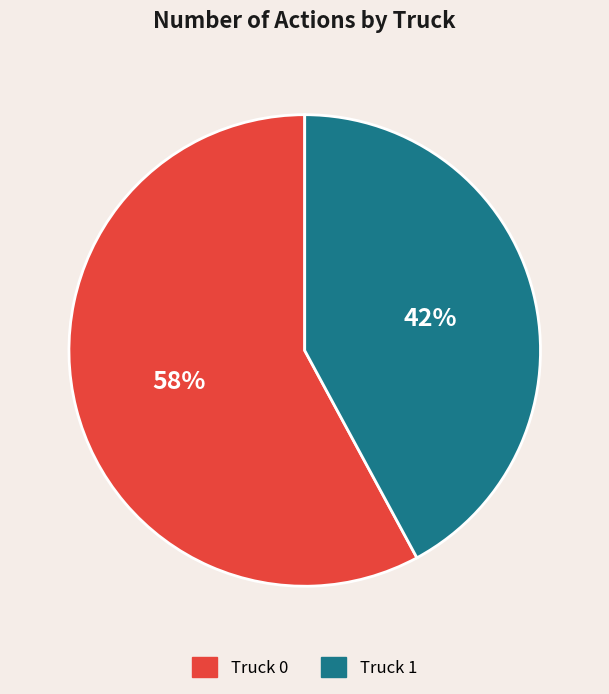

To the nearest percent, what is the combined percentage of Truck 1 and Truck 0?

100%